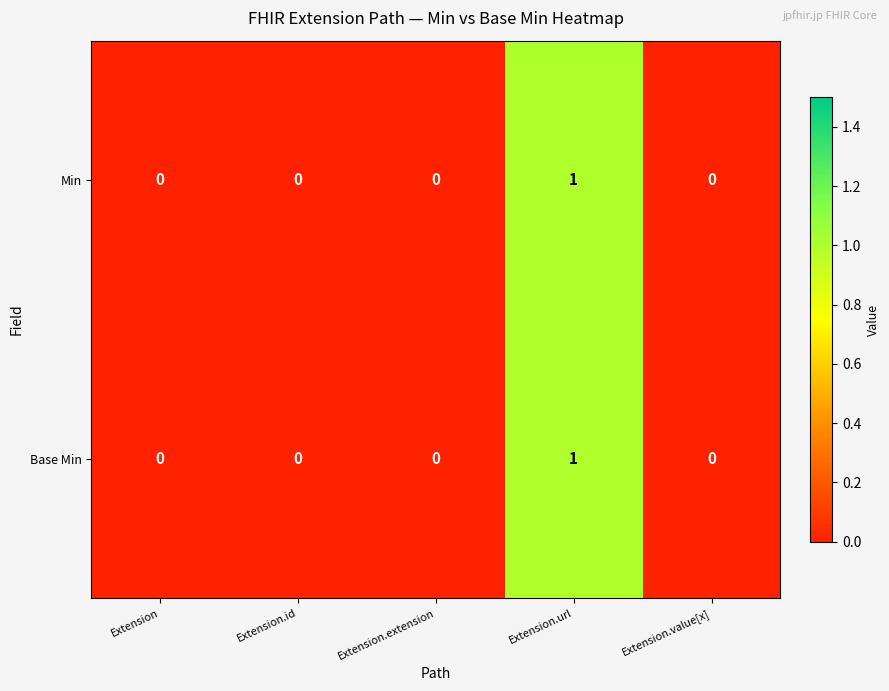

The Min series shows 1 at Extension.url. True or false?

True